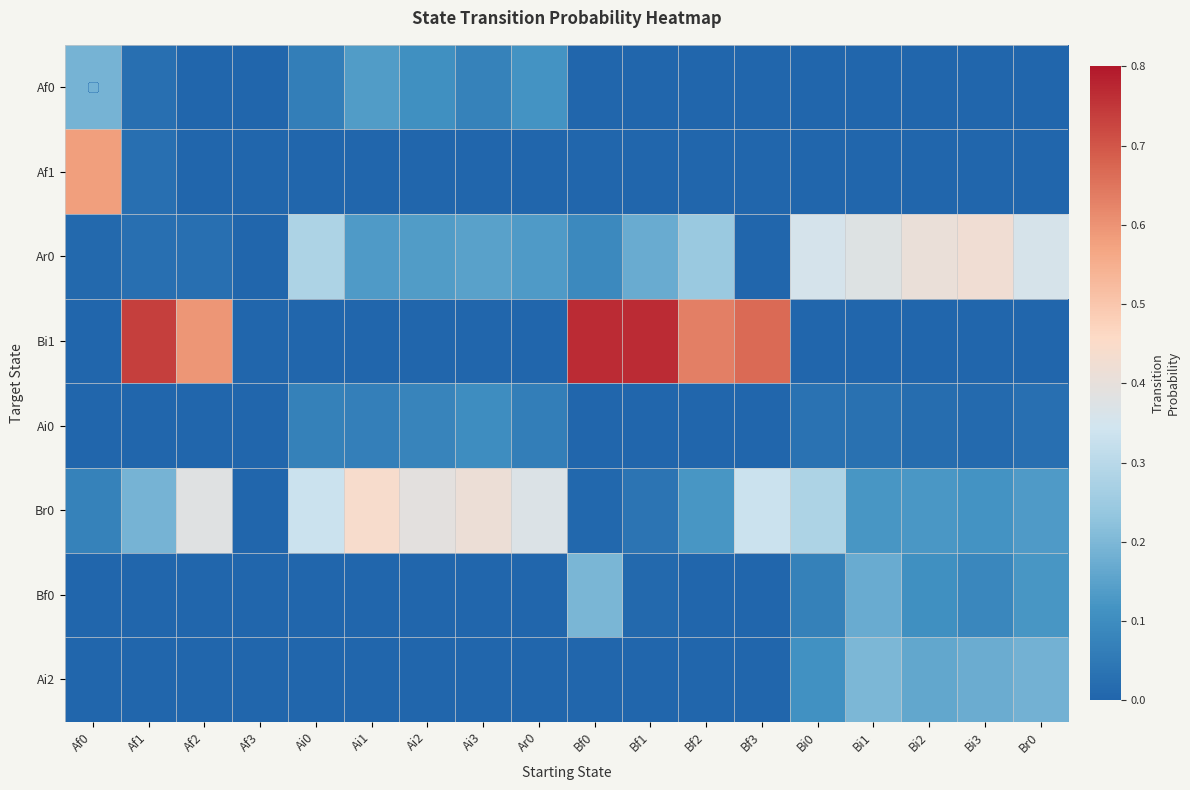

Between Bf2 and Af2, which is larger?

Bf2